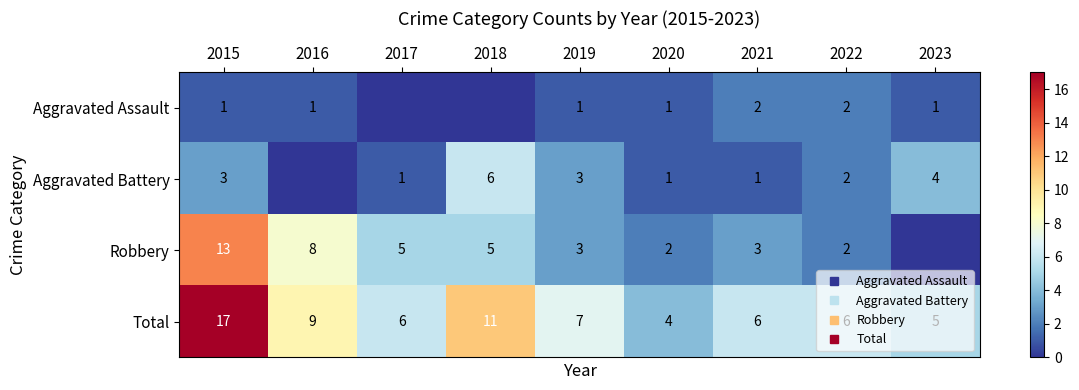

The Aggravated Assault series shows 1 at 2018. True or false?

False